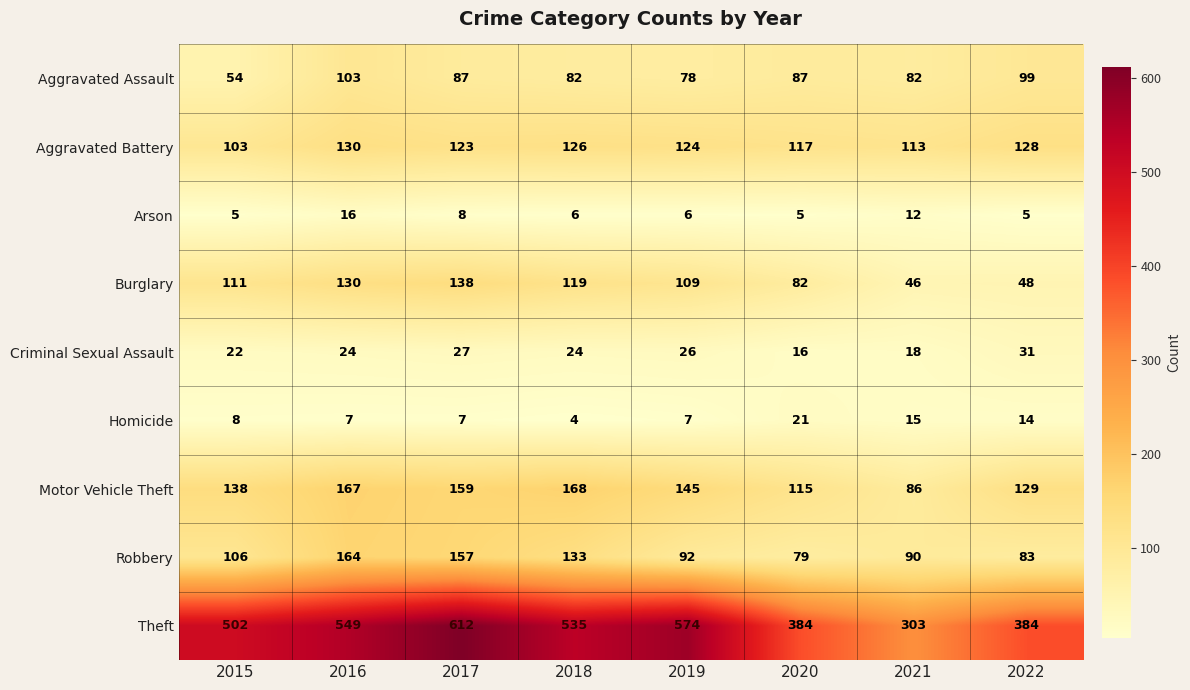

At which category is the sum across all series the highest?

2017